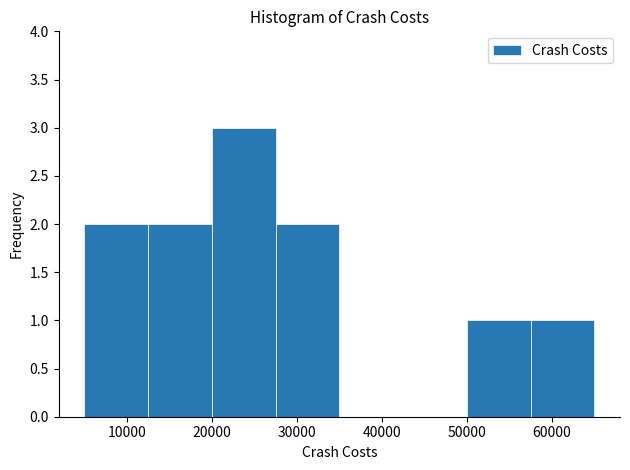

Over which range of the x-axis is the bar tallest?

20000 to 27500